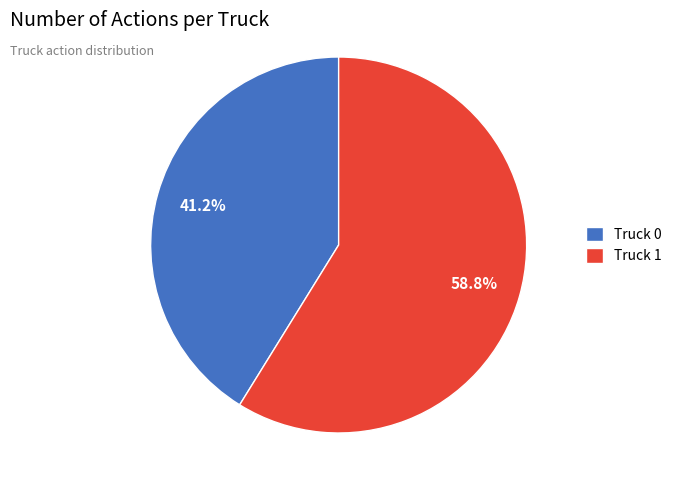

Is Truck 0 the majority of the pie?

No